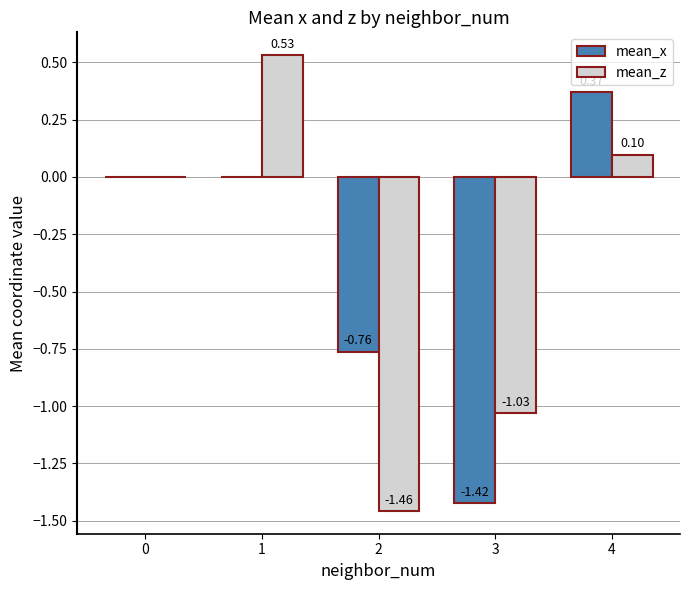

Reading left to right, list all the values displayed in this chart.

mean_x: 0=0.0	1=0.0	2=-0.8	3=-1.4	4=0.4
mean_z: 0=0.0	1=0.5	2=-1.5	3=-1.0	4=0.1